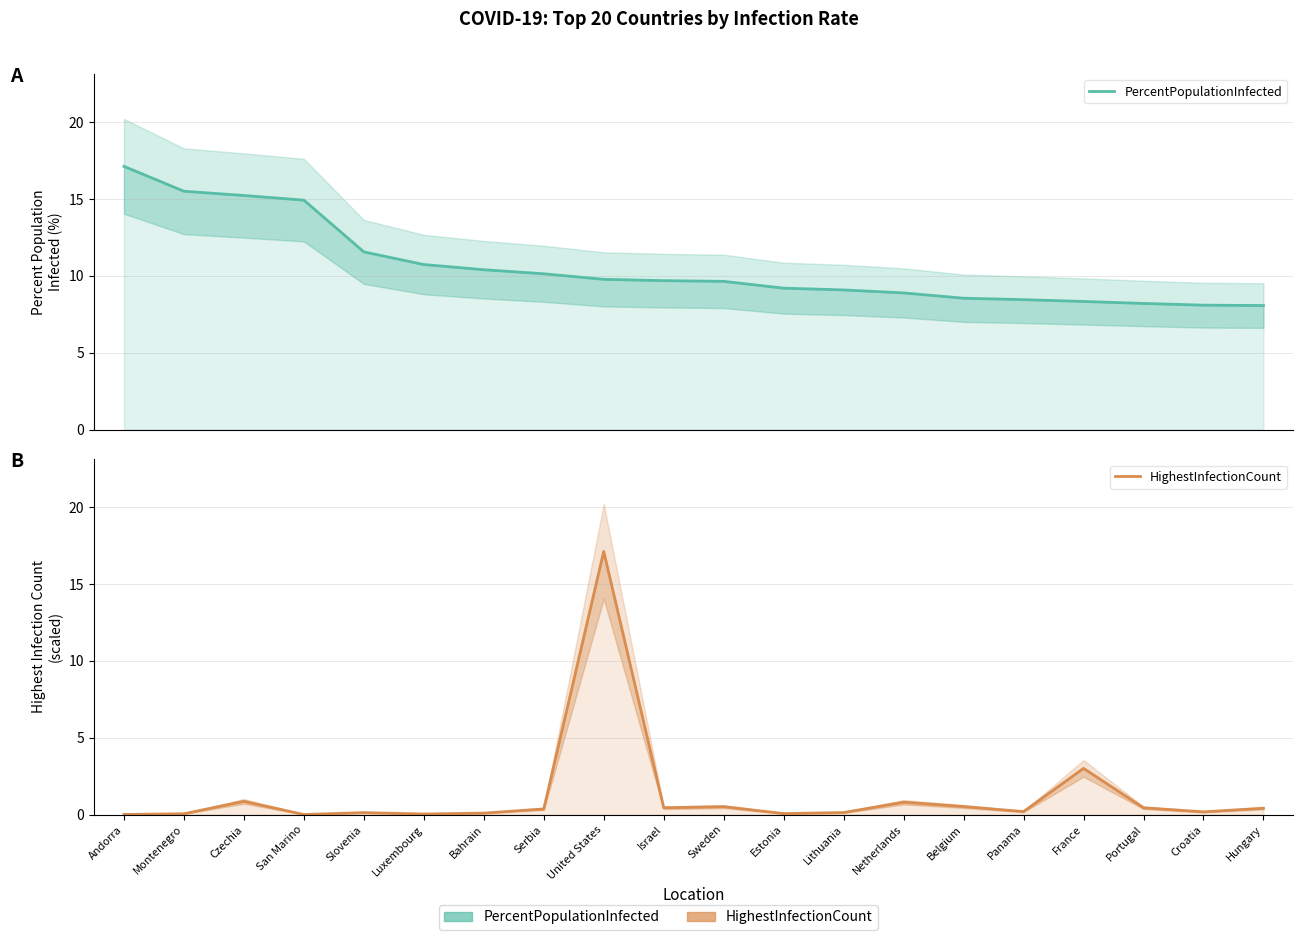

Between Bahrain and Serbia, which series saw the biggest shift?

HighestInfectionCount